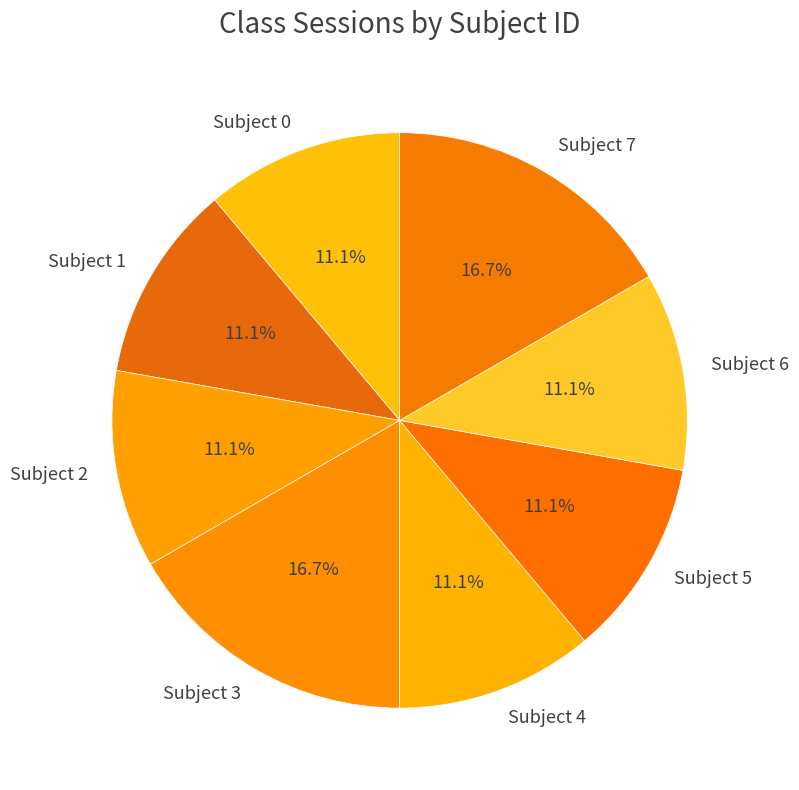

Does Subject 0 represent more than half of the total?

No